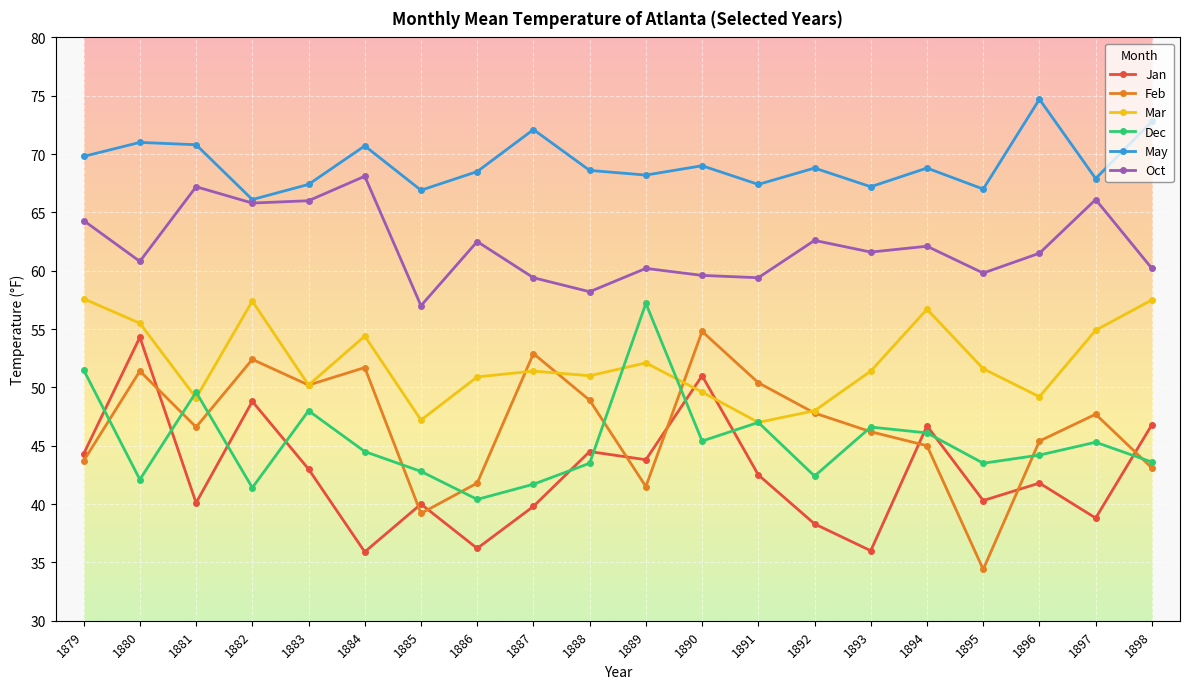

Which series has the largest range (max minus min)?

Feb